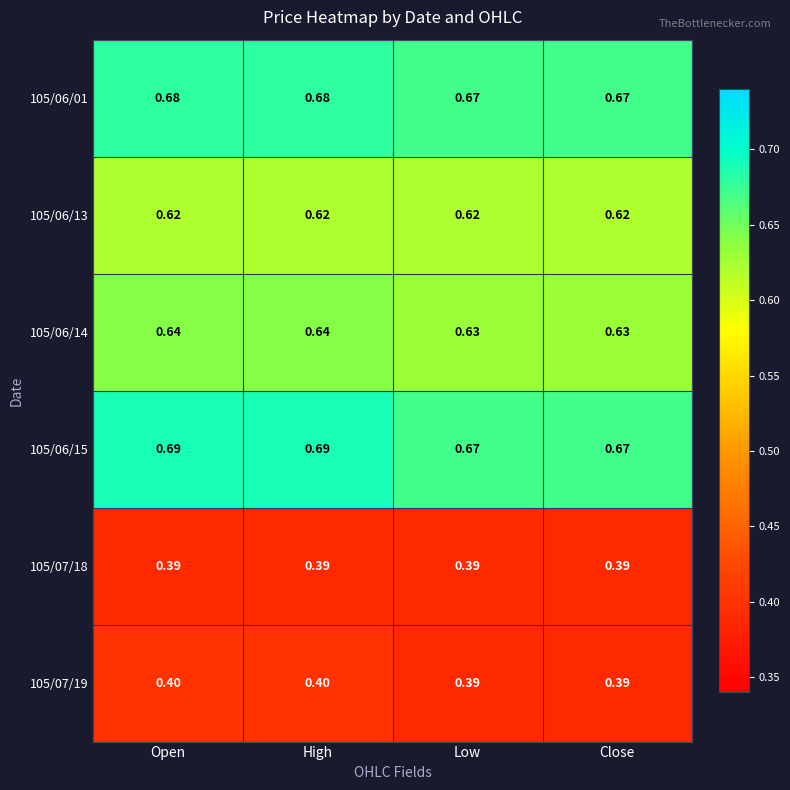

Rank the series by their maximum value, from highest to lowest.

105/06/15, 105/06/01, 105/06/14, 105/06/13, 105/07/19, 105/07/18